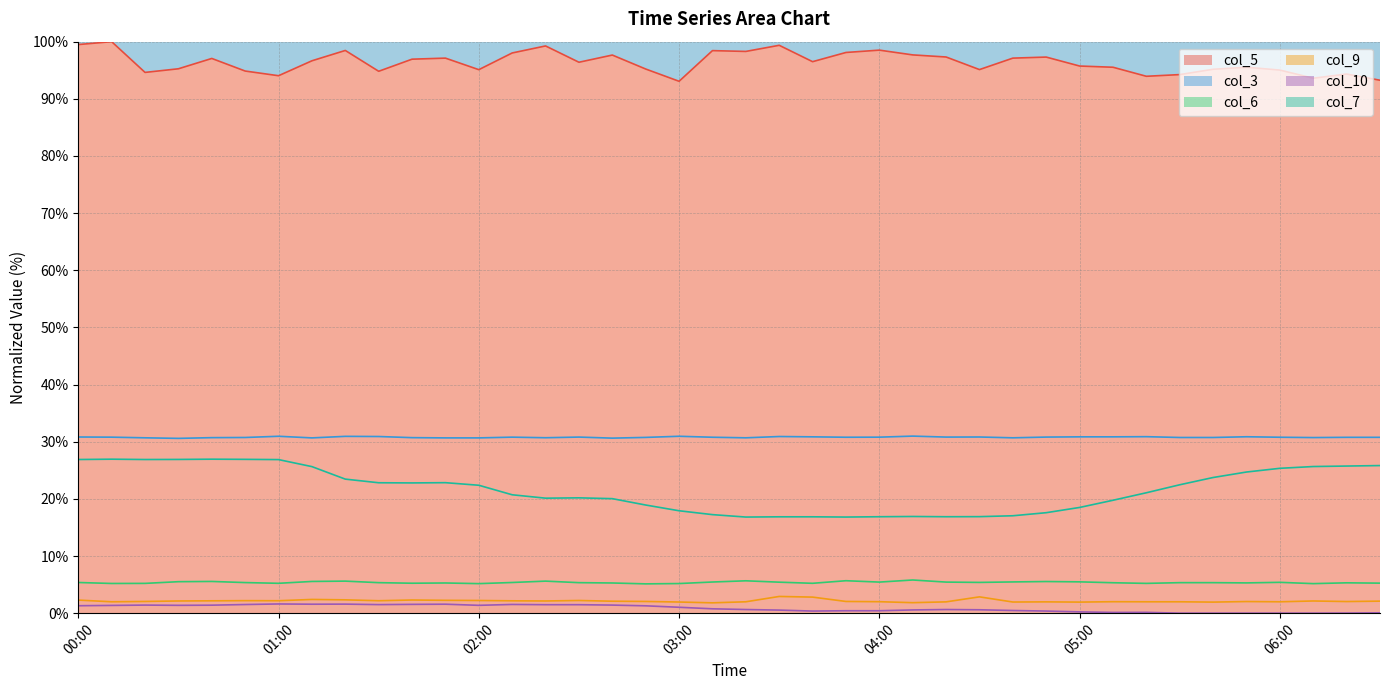

True or false: col_10 and col_9 intersect in this chart.

False